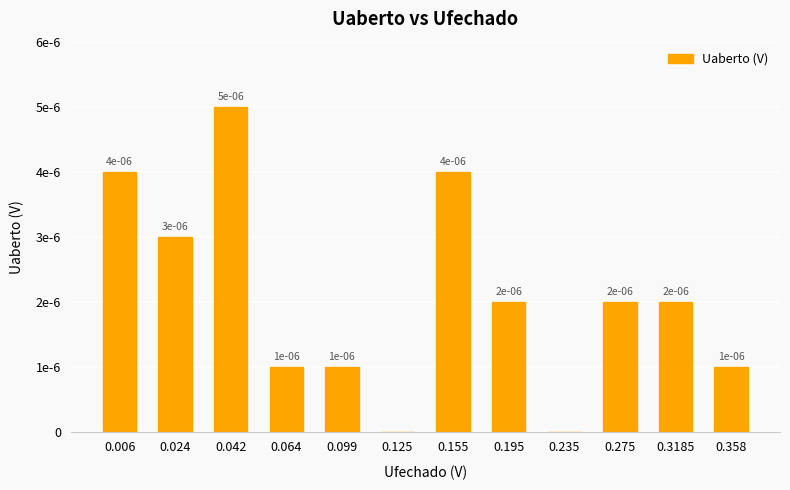

The value at 0.3185 is 0.0. True or false?

True